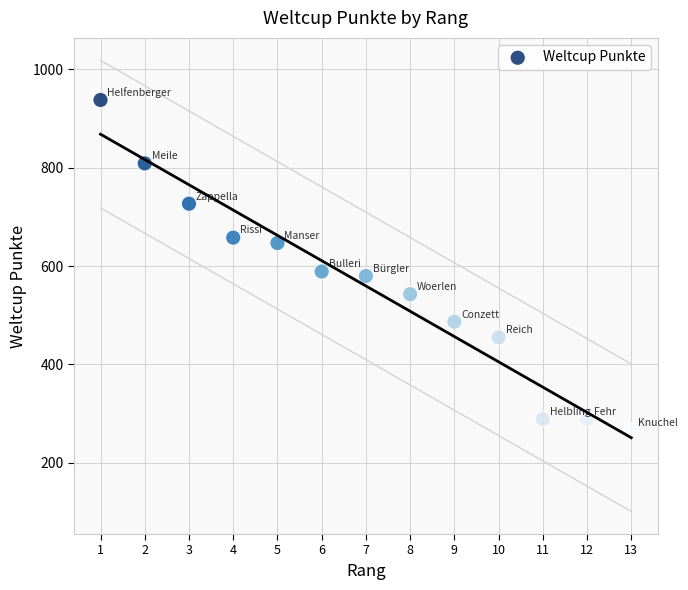

What is the range of X values (max minus min)?

12